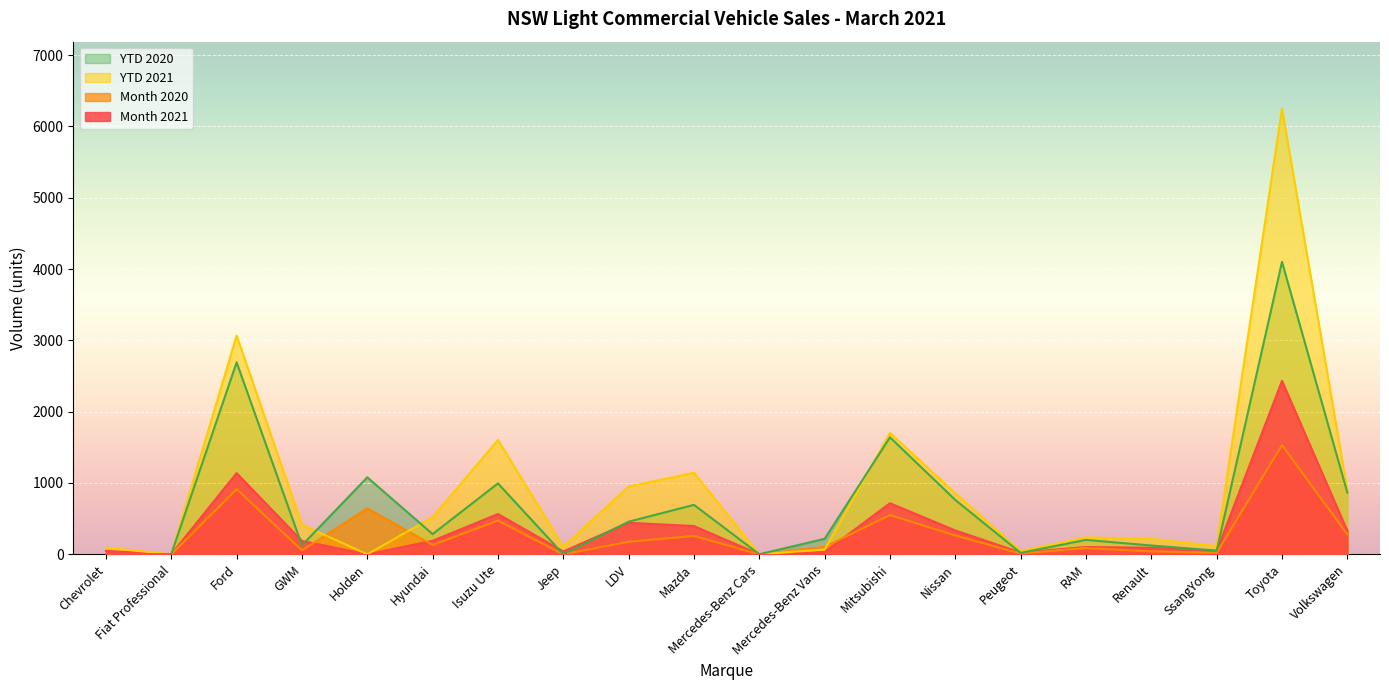

What is the total value across all series at Toyota?

14312